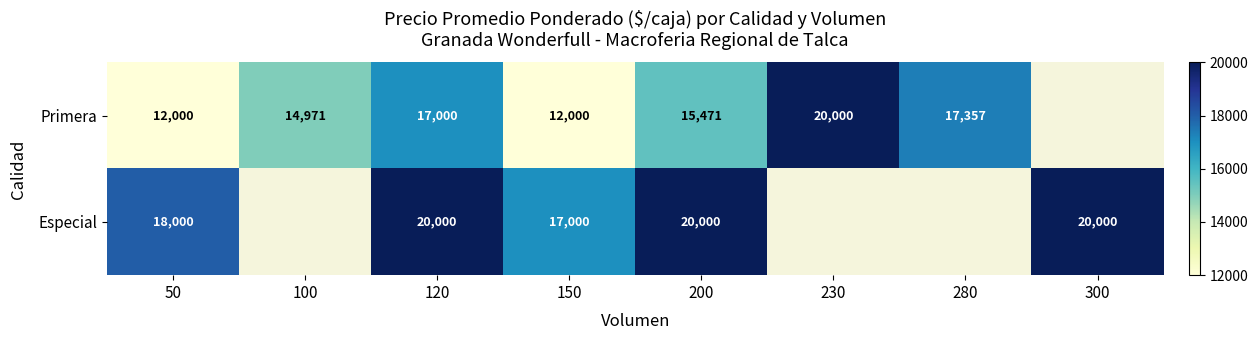

What is the total value across all series at 200?

35471